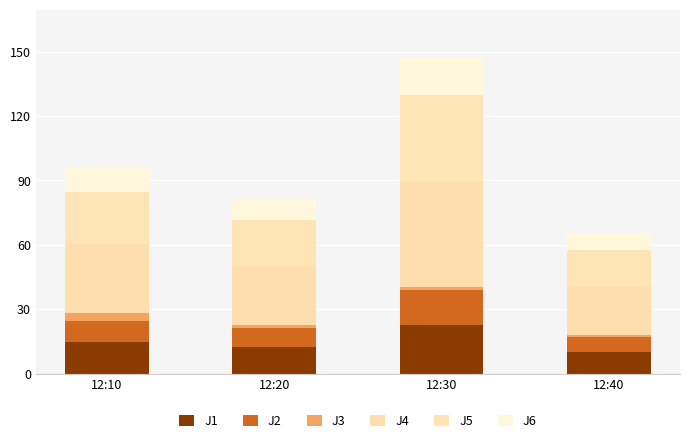

Count the number of data series in this chart.

6